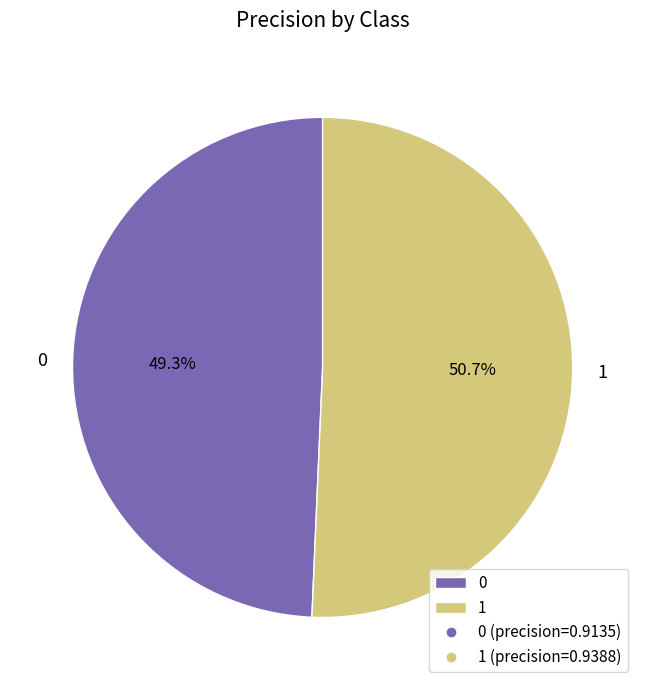

The 1 slice represents 51% of the pie. True or false?

True